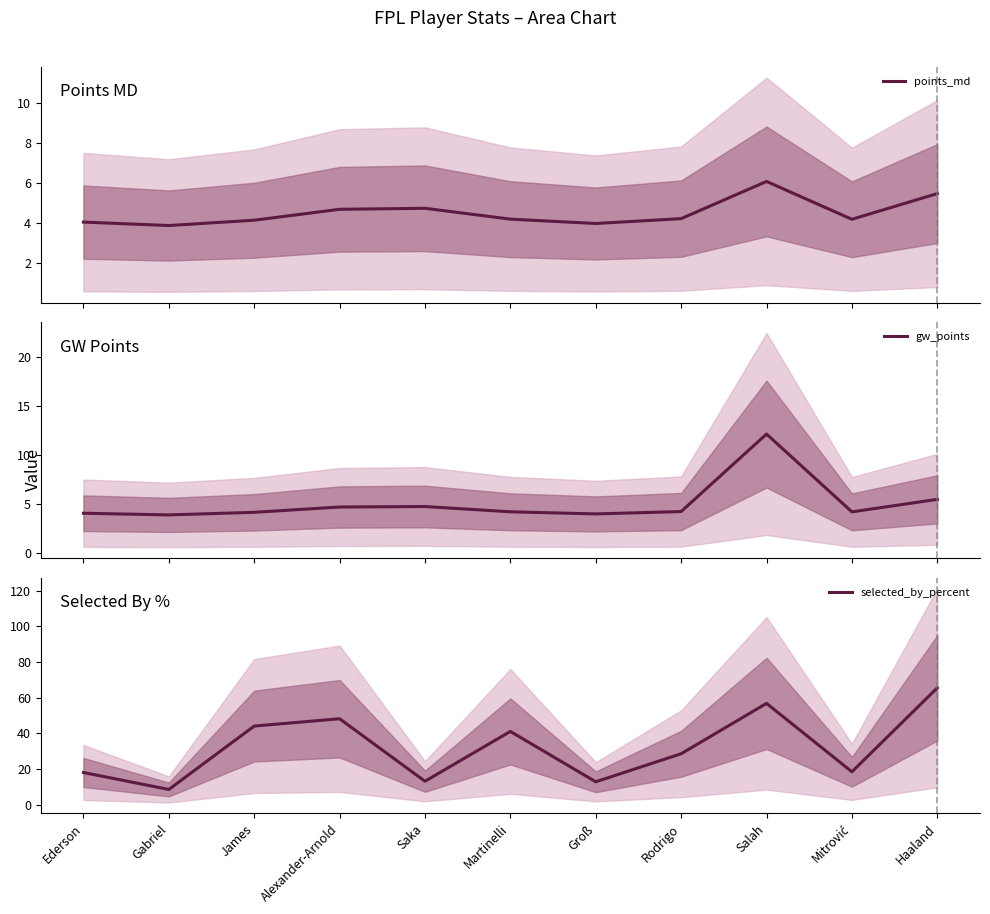

What is the minimum value for gw_points?

3.9